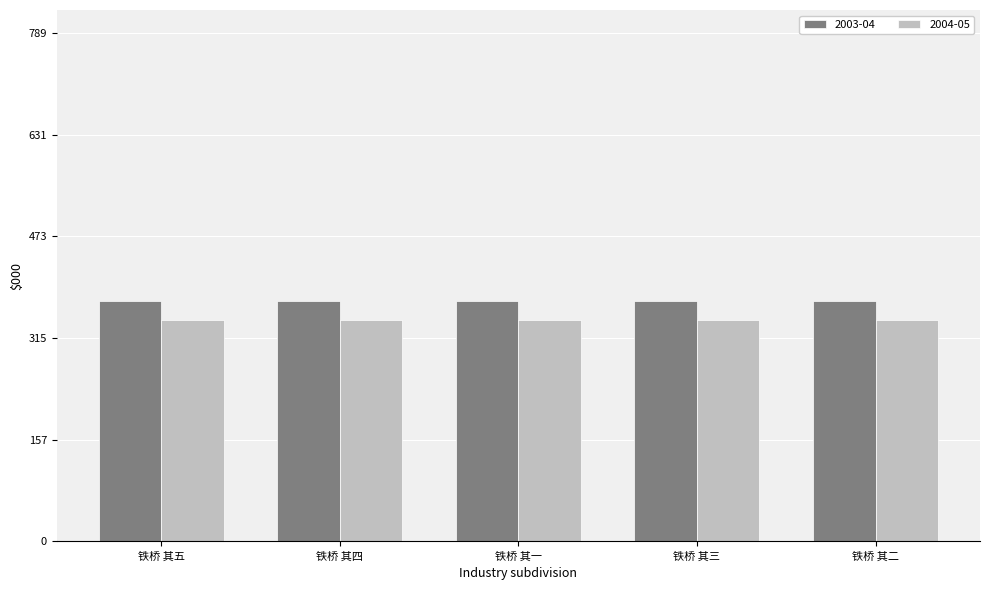

Does the chart contain any negative values?

No